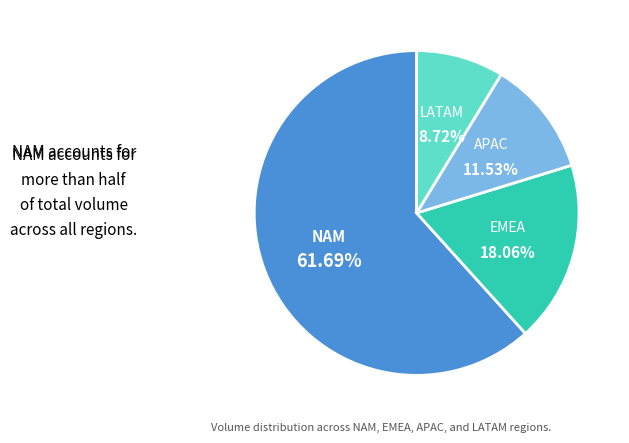

What is the largest slice in the pie chart?

NAM